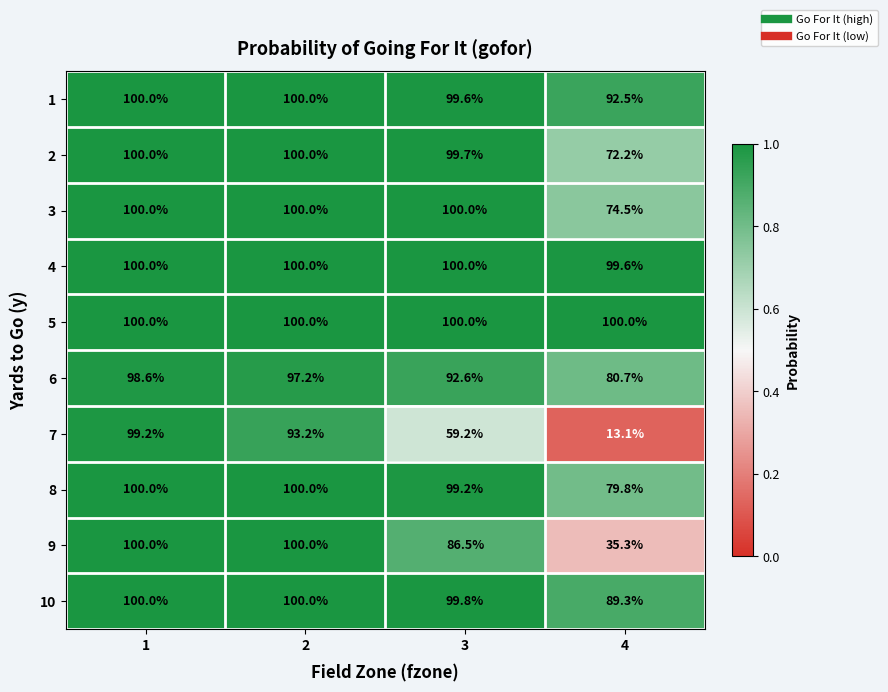

What is the average value of the 3 series?

93.6